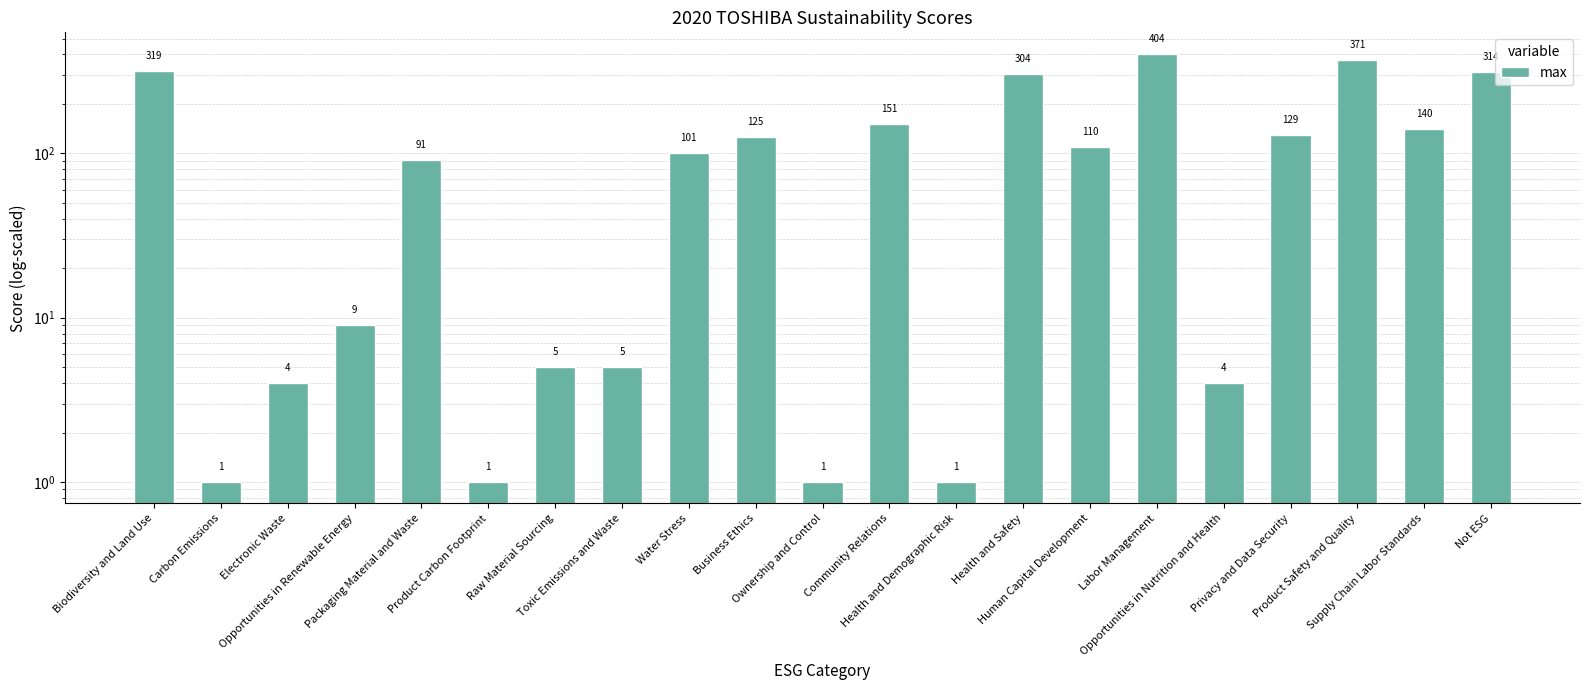

Reading right to left, list all the values displayed in this chart.

Not ESG=314	Supply Chain Labor Standards=140	Product Safety and Quality=371	Privacy and Data Security=129	Opportunities in Nutrition and Health=4	Labor Management=404	Human Capital Development=110	Health and Safety=304	Health and Demographic Risk=1	Community Relations=151	Ownership and Control=1	Business Ethics=125	Water Stress=101	Toxic Emissions and Waste=5	Raw Material Sourcing=5	Product Carbon Footprint=1	Packaging Material and Waste=91	Opportunities in Renewable Energy=9	Electronic Waste=4	Carbon Emissions=1	Biodiversity and Land Use=319